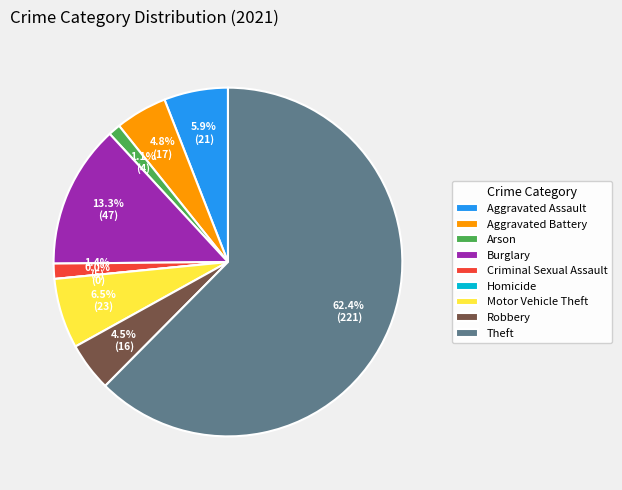

What is the ratio of the value at Motor Vehicle Theft to the value at Arson?

5.8